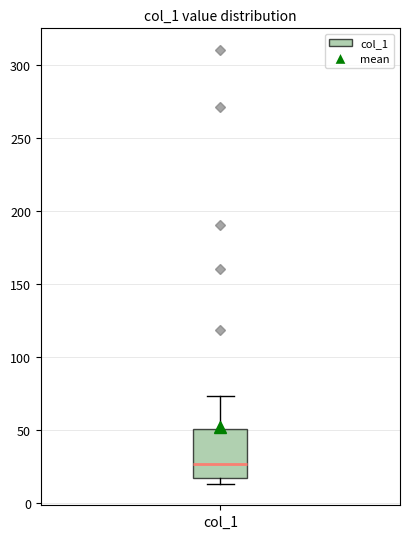

Read this box plot against the y-axis: the position of the median line, the range covered by the box, and the ends of both whiskers. The values are not printed on the chart, so give them approximately, as read against the axis.

median 25, box 15 to 50, whiskers 15 (just below the box's lower edge) to 75